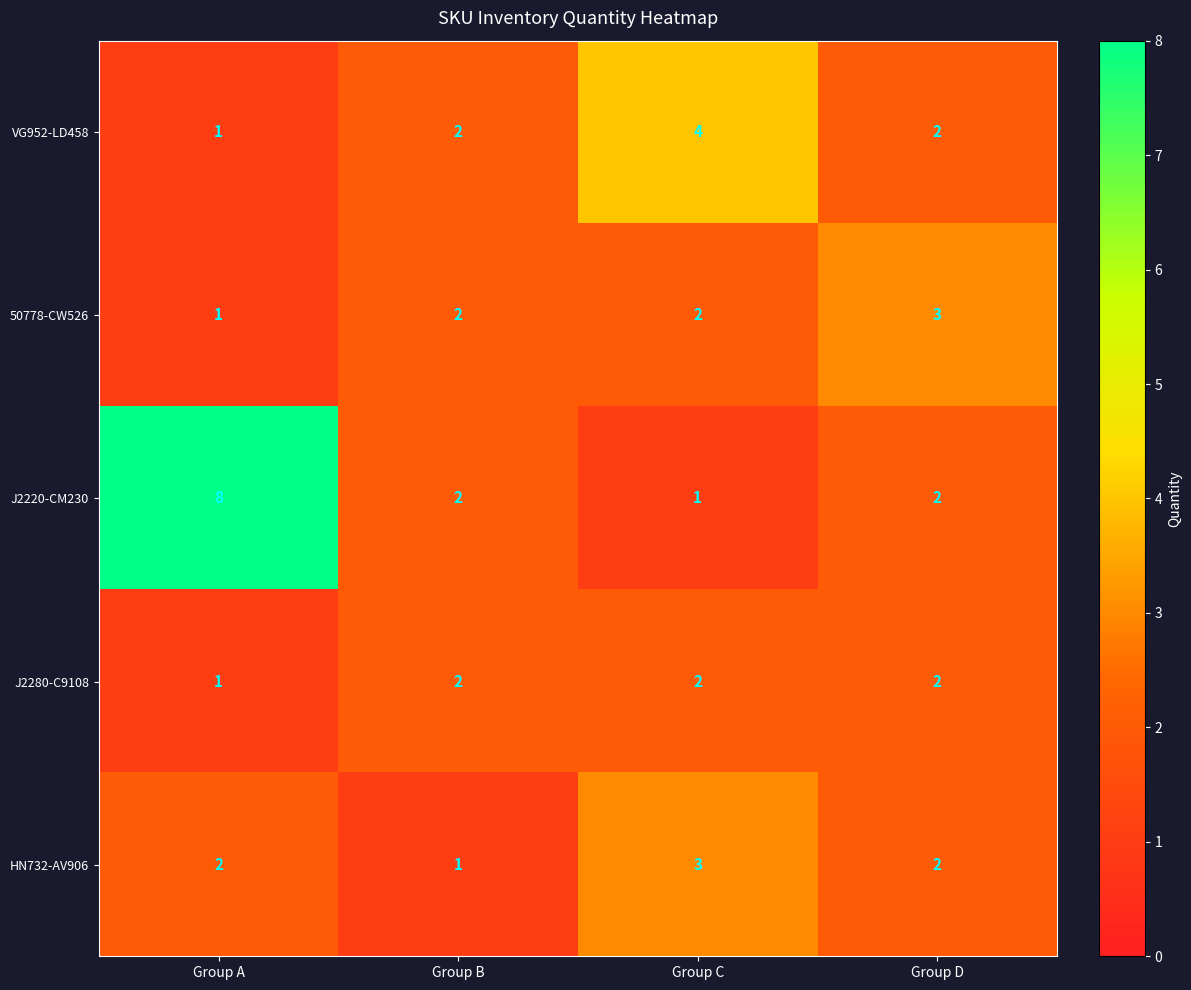

What is the sum of all J2280-C9108 values?

7